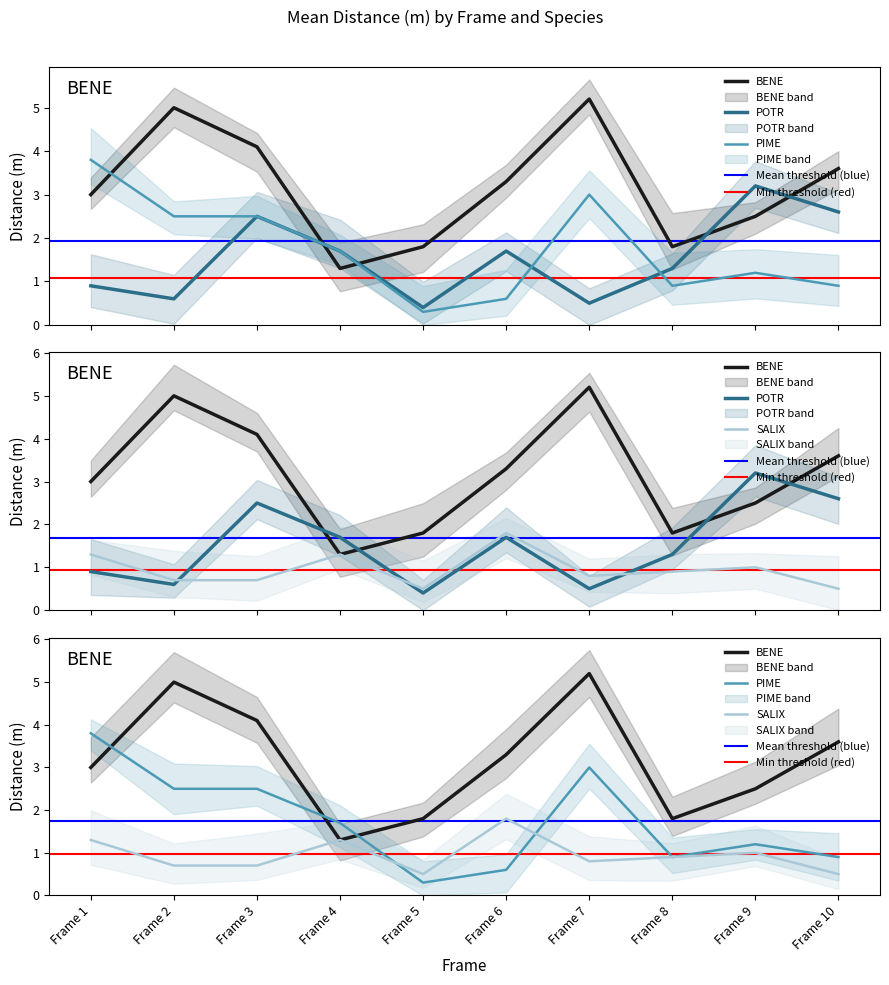

What value does the SALIX series have at Frame 7?

0.8